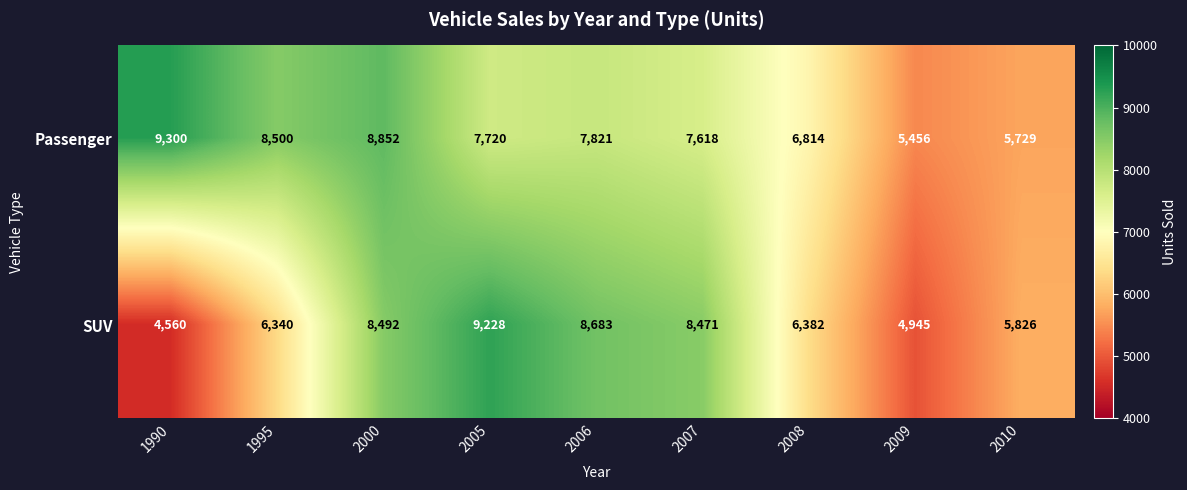

At which category is the sum across all series the highest?

2000